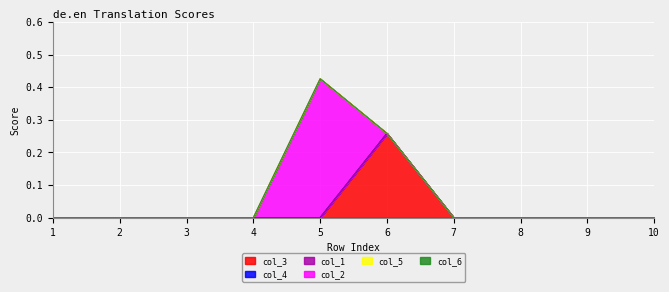

Which category has the highest value in the col_2 series?

5